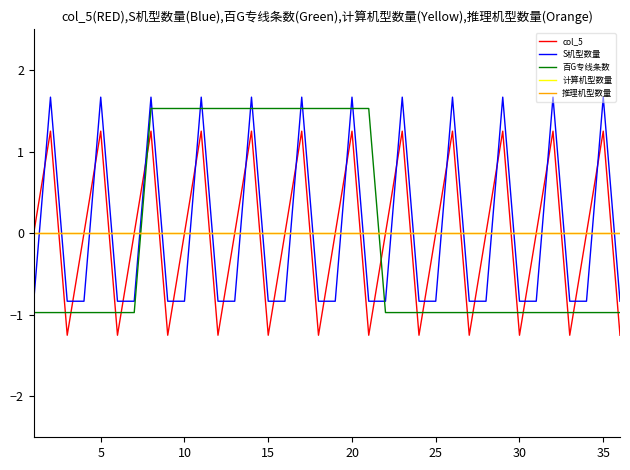

How many lines are shown in the chart?

5